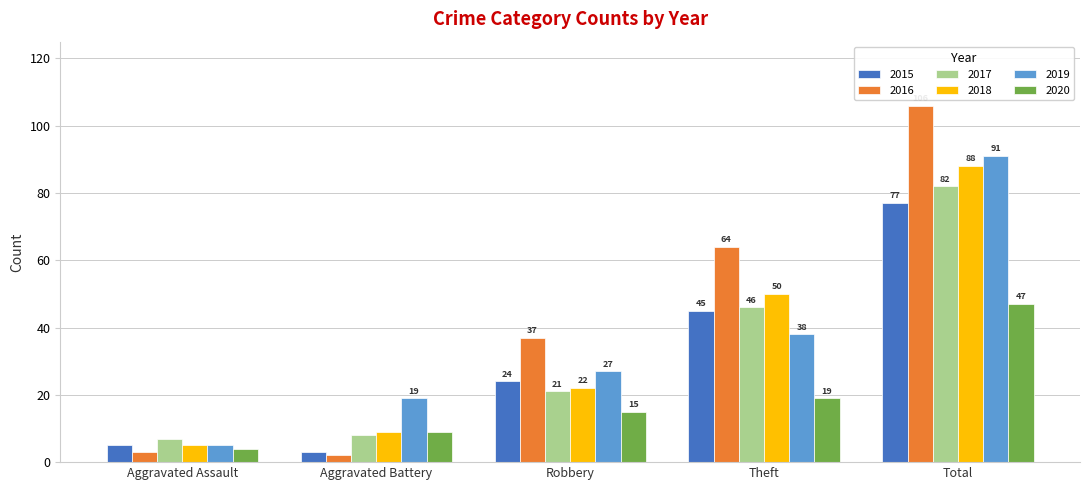

List the labels in order of 2020 value, smallest first.

Aggravated Assault, Aggravated Battery, Robbery, Theft, Total